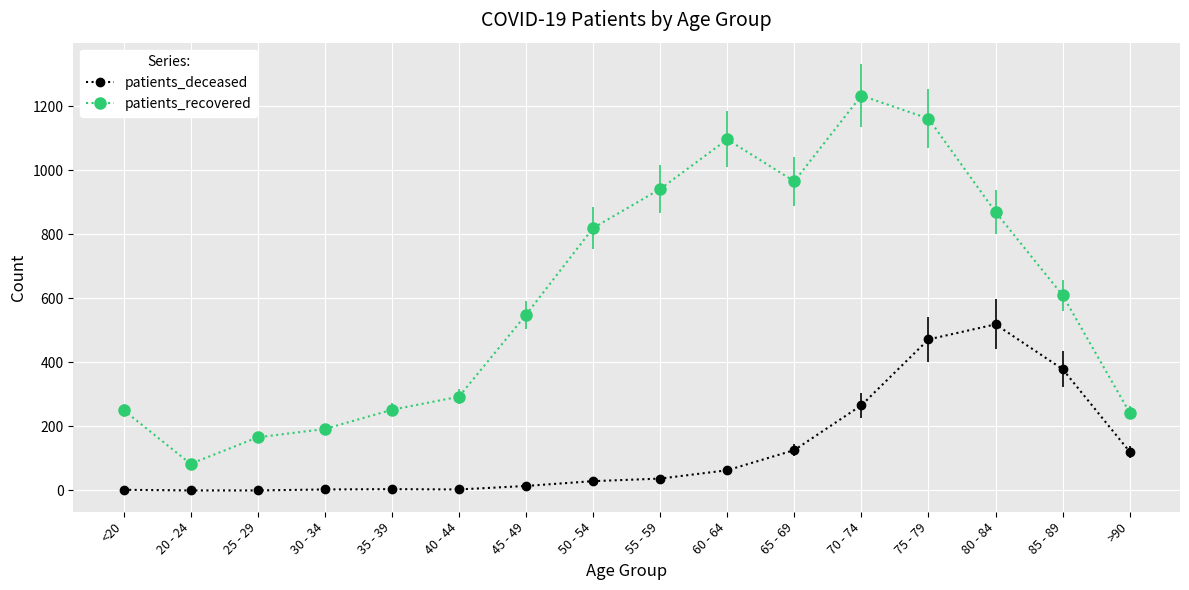

At which label does patients_deceased first exceed 37?

60 - 64